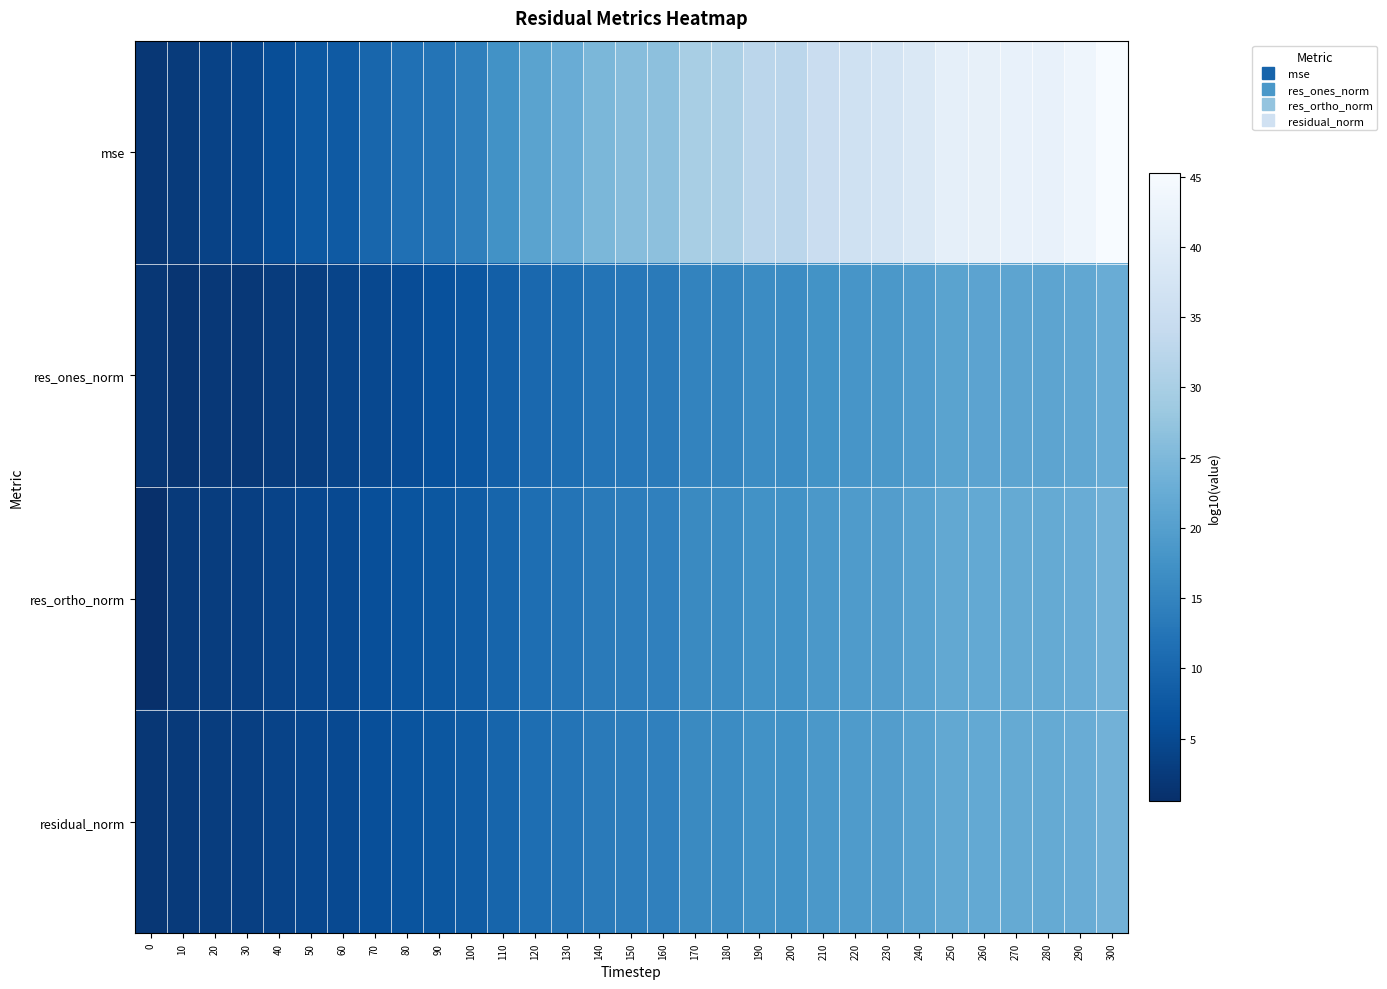

Reading left to right, extract all data points from this chart.

mse: 0=1.8	10=2.7	20=3.8	30=4.5	40=5.7	50=7.4	60=7.8	70=9.8	80=11.6	90=12.4	100=14.3	110=17.5	120=20.7	130=22.7	140=24.7	150=25.9	160=26.7	170=29.9	180=30.7	190=32.7	200=32.7	210=35.1	220=36.2	230=37.4	240=38.9	250=41.3	260=41.7	270=42.1	280=42.1	290=43.2	300=45.3
res_ones_norm: 0=2.0	10=1.5	20=2.0	30=2.0	40=2.7	50=3.2	60=4.1	70=4.9	80=5.5	90=6.2	100=7.1	110=8.8	120=10.3	130=11.3	140=12.3	150=12.9	160=13.3	170=15.0	180=15.3	190=16.3	200=16.3	210=17.5	220=18.1	230=18.7	240=19.5	250=20.7	260=20.9	270=21.0	280=21.0	290=21.6	300=22.6
res_ortho_norm: 0=0.6	10=2.4	20=2.9	30=3.3	40=3.9	50=4.8	60=5.0	70=6.0	80=6.8	90=7.2	100=8.2	110=9.8	120=11.4	130=12.4	140=13.4	150=14.0	160=14.4	170=16.0	180=16.4	190=17.4	200=17.4	210=18.6	220=19.2	230=19.7	240=20.5	250=21.7	260=21.9	270=22.1	280=22.1	290=22.7	300=23.7
residual_norm: 0=2.0	10=2.4	20=2.9	30=3.3	40=3.9	50=4.8	60=5.0	70=6.0	80=6.8	90=7.2	100=8.2	110=9.8	120=11.4	130=12.4	140=13.4	150=14.0	160=14.4	170=16.0	180=16.4	190=17.4	200=17.4	210=18.6	220=19.2	230=19.7	240=20.5	250=21.7	260=21.9	270=22.1	280=22.1	290=22.7	300=23.7